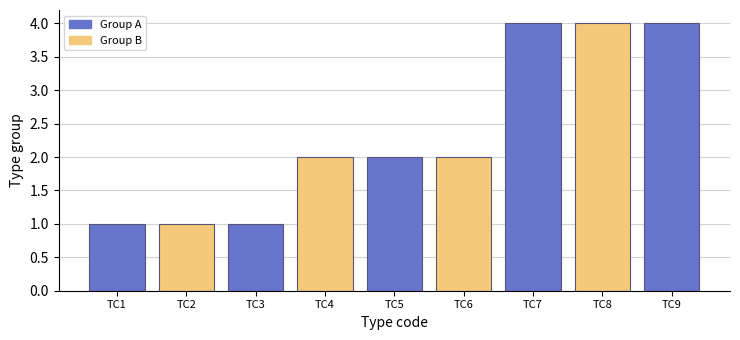

What value does the data have at TC8?

4